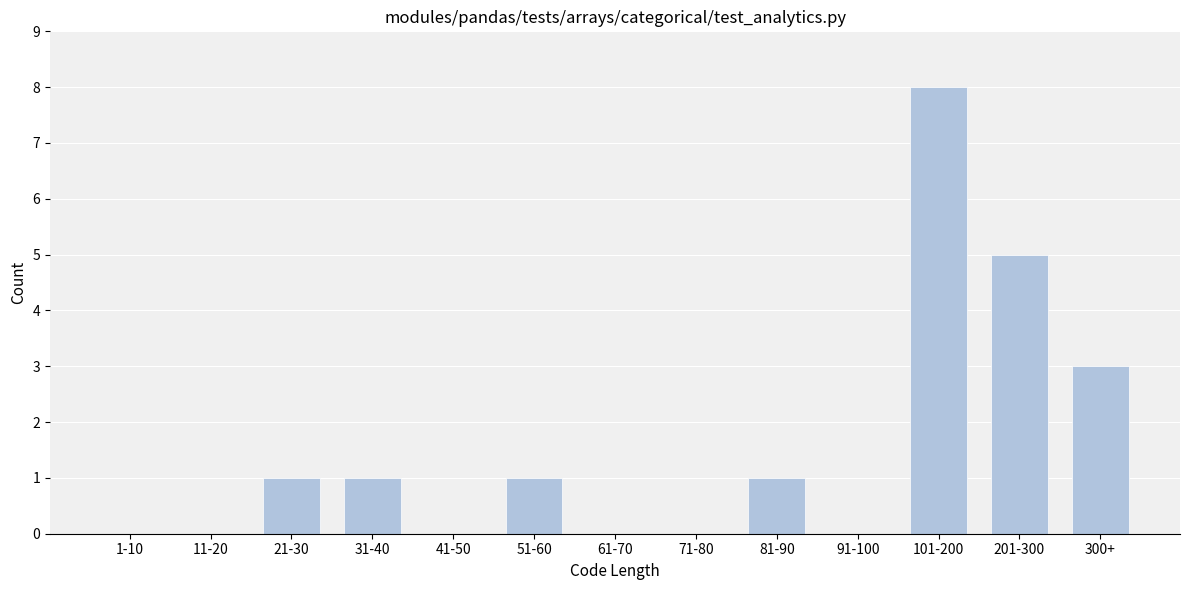

Reading right to left, what are all the values shown in this chart?

300+=3	201-300=5	101-200=8	91-100=0	81-90=1	71-80=0	61-70=0	51-60=1	41-50=0	31-40=1	21-30=1	11-20=0	1-10=0